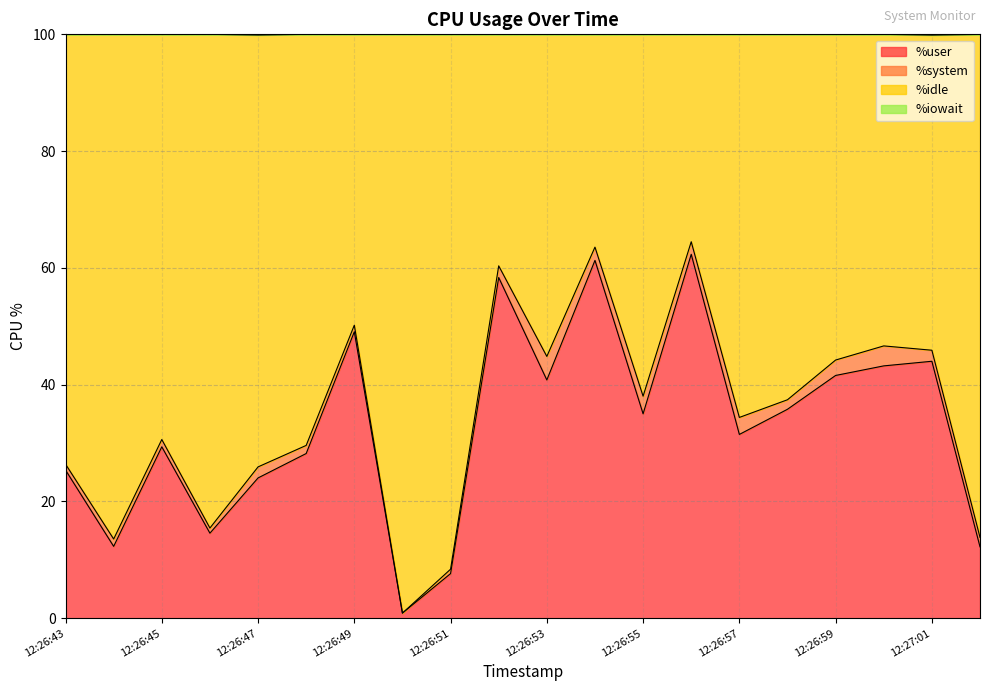

Between 12:26:57 and 12:26:52, which is larger?

12:26:52